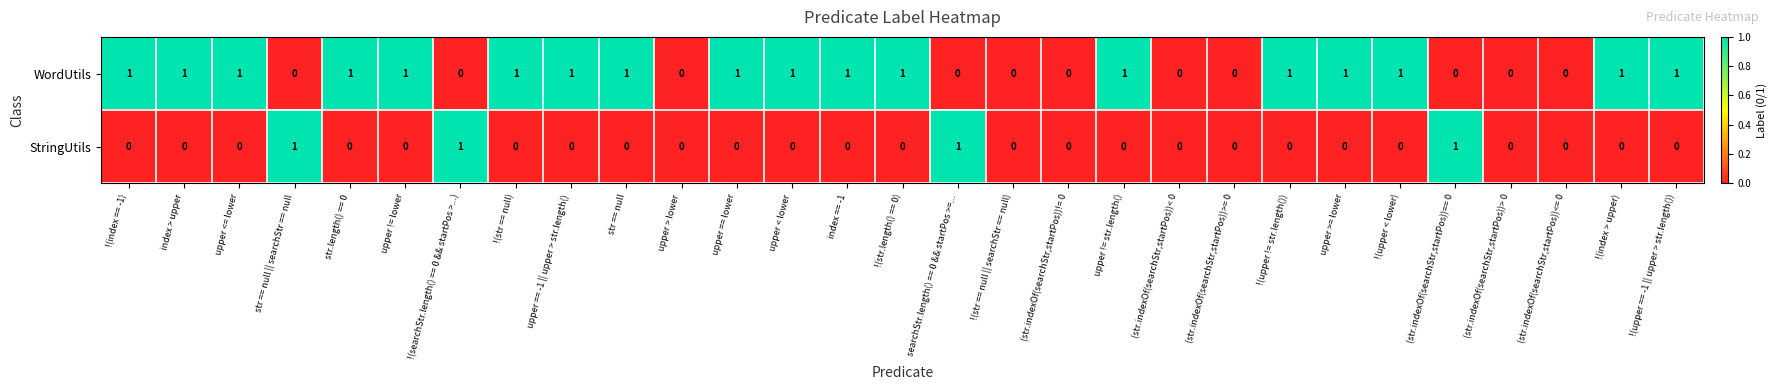

Is it true that StringUtils equals 0 at index > upper?

True